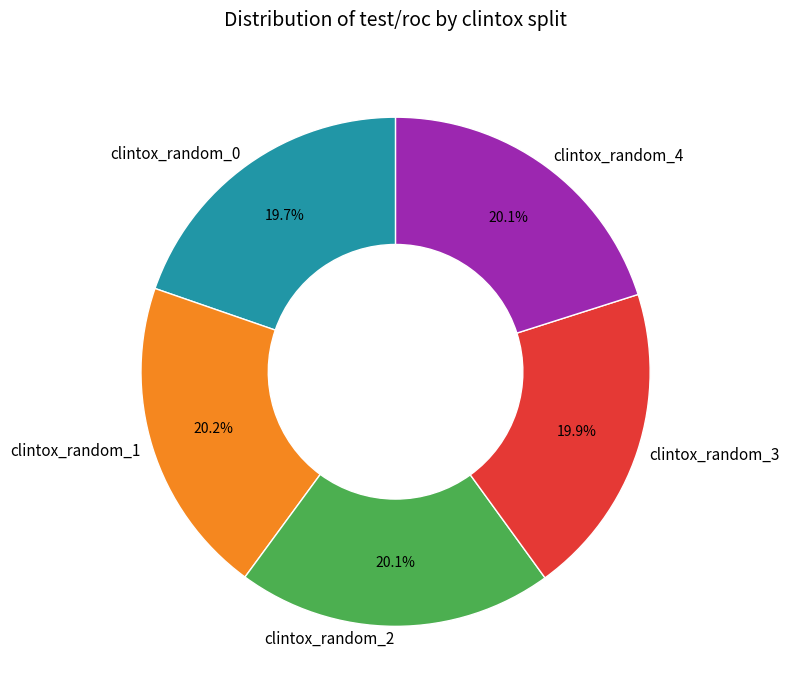

Is the sum of clintox_random_4 and clintox_random_1 greater than half?

No